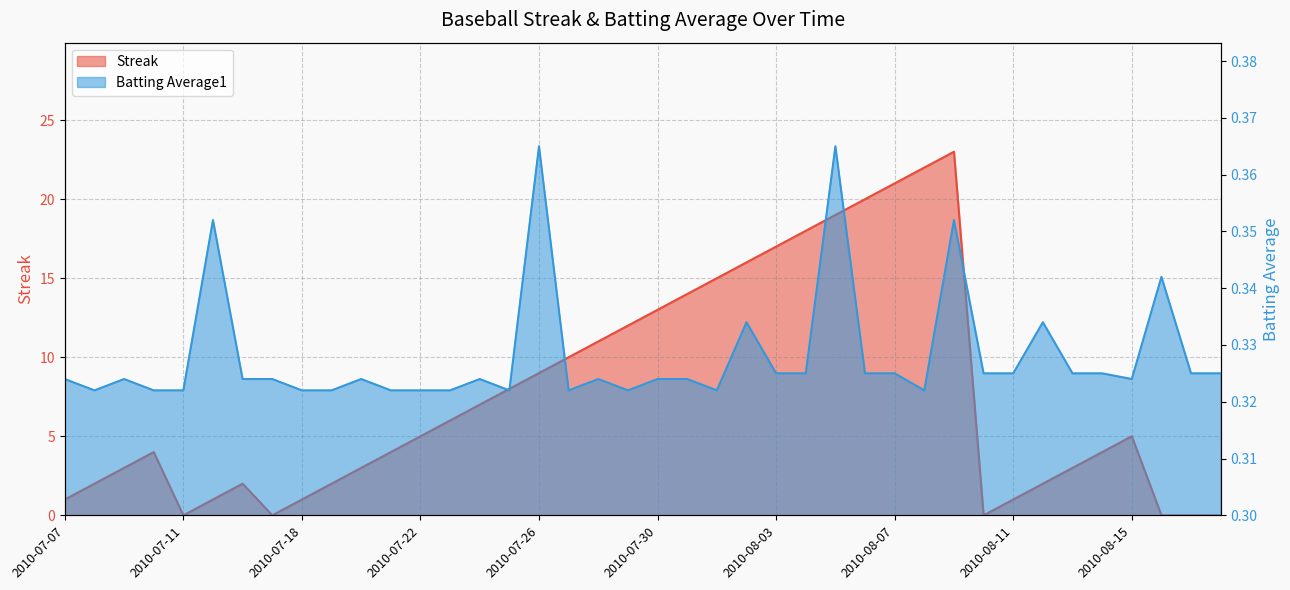

What are all the series names shown in the legend?

Streak, Batting Average1